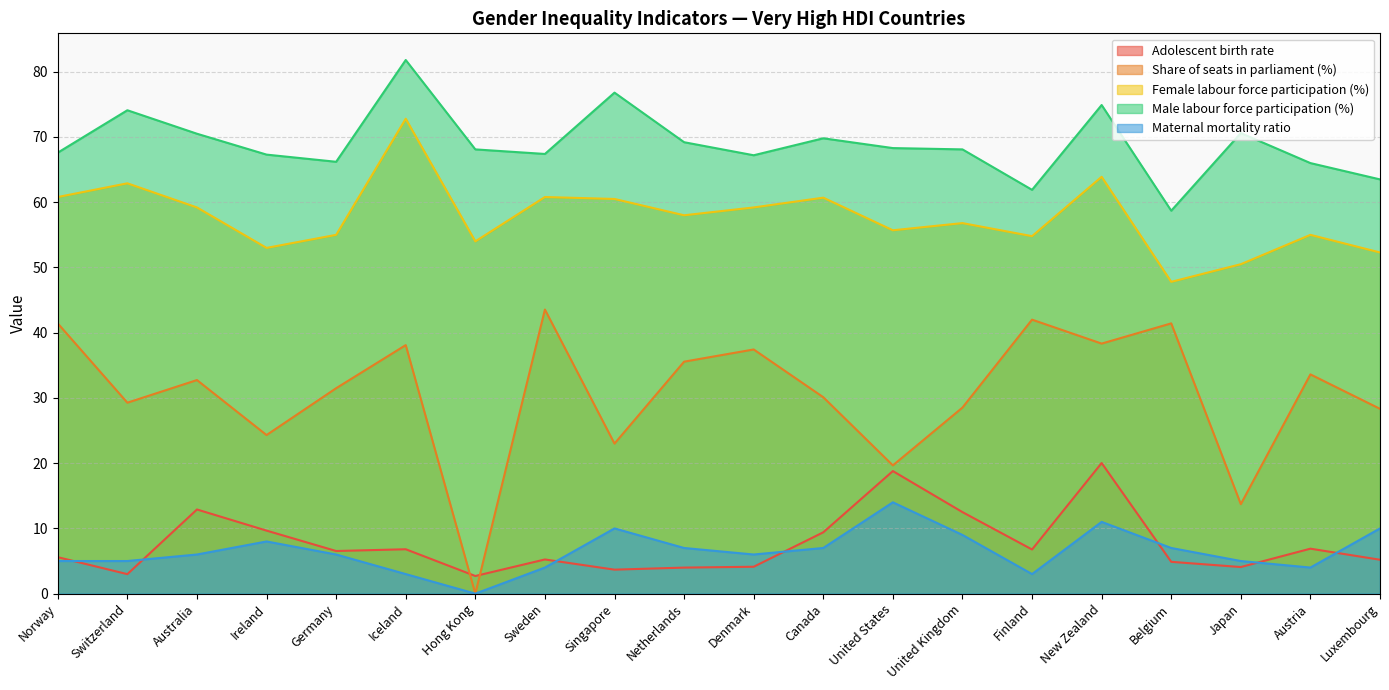

Reading right to left, list all the values displayed in this chart.

Adolescent birth rate: Luxembourg=5.2	Austria=6.9	Japan=4.1	Belgium=4.9	New Zealand=20.0	Finland=6.8	United Kingdom=12.5	United States=18.8	Canada=9.4	Denmark=4.1	Netherlands=4.0	Singapore=3.7	Sweden=5.2	Hong Kong=2.7	Iceland=6.8	Germany=6.5	Ireland=9.7	Australia=12.9	Switzerland=3.0	Norway=5.6
Share of seats in parliament (%): Luxembourg=28.3	Austria=33.6	Japan=13.7	Belgium=41.4	New Zealand=38.3	Finland=42.0	United Kingdom=28.5	United States=19.7	Canada=30.1	Denmark=37.4	Netherlands=35.6	Singapore=23.0	Sweden=43.5	Hong Kong=0.0	Iceland=38.1	Germany=31.5	Ireland=24.3	Australia=32.7	Switzerland=29.3	Norway=41.4
Female labour force participation (%): Luxembourg=52.3	Austria=55.0	Japan=50.5	Belgium=47.8	New Zealand=63.9	Finland=54.8	United Kingdom=56.8	United States=55.7	Canada=60.7	Denmark=59.2	Netherlands=58.0	Singapore=60.5	Sweden=60.8	Hong Kong=54.0	Iceland=72.8	Germany=55.0	Ireland=53.0	Australia=59.2	Switzerland=62.9	Norway=60.8
Male labour force participation (%): Luxembourg=63.5	Austria=66.0	Japan=70.6	Belgium=58.7	New Zealand=74.9	Finland=61.9	United Kingdom=68.1	United States=68.3	Canada=69.8	Denmark=67.2	Netherlands=69.2	Singapore=76.8	Sweden=67.4	Hong Kong=68.1	Iceland=81.8	Germany=66.2	Ireland=67.3	Australia=70.5	Switzerland=74.1	Norway=67.6
Maternal mortality ratio: Luxembourg=10.0	Austria=4.0	Japan=5.0	Belgium=7.0	New Zealand=11.0	Finland=3.0	United Kingdom=9.0	United States=14.0	Canada=7.0	Denmark=6.0	Netherlands=7.0	Singapore=10.0	Sweden=4.0	Hong Kong=0.0	Iceland=3.0	Germany=6.0	Ireland=8.0	Australia=6.0	Switzerland=5.0	Norway=5.0